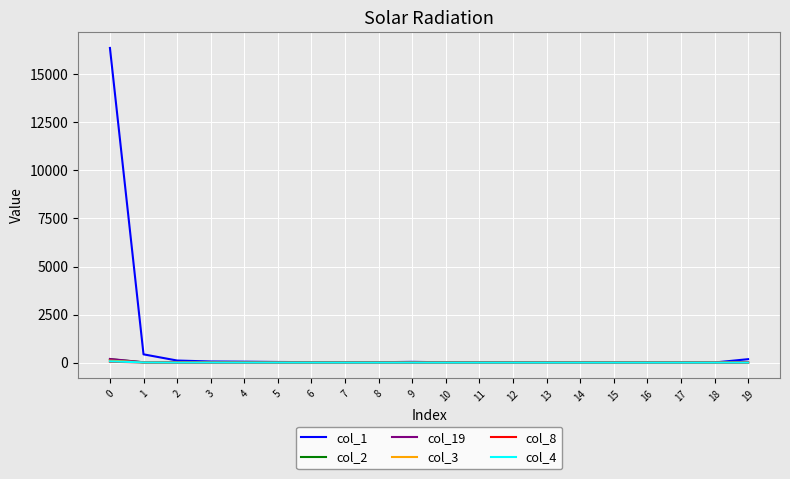

At how many categories does at least one series exceed 9269?

1